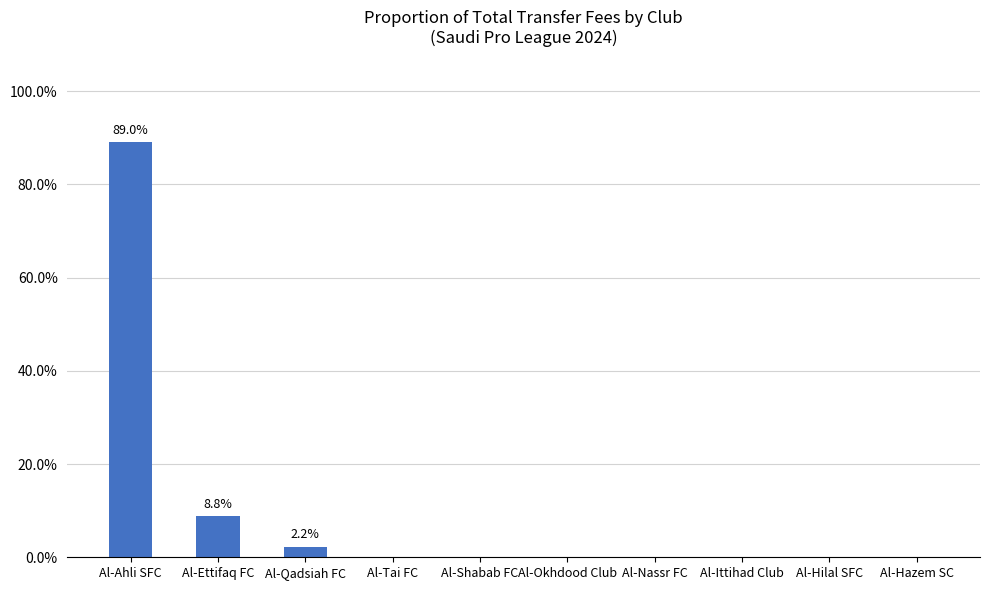

True or false: the data shows 0.0 at Al-Tai FC.

True